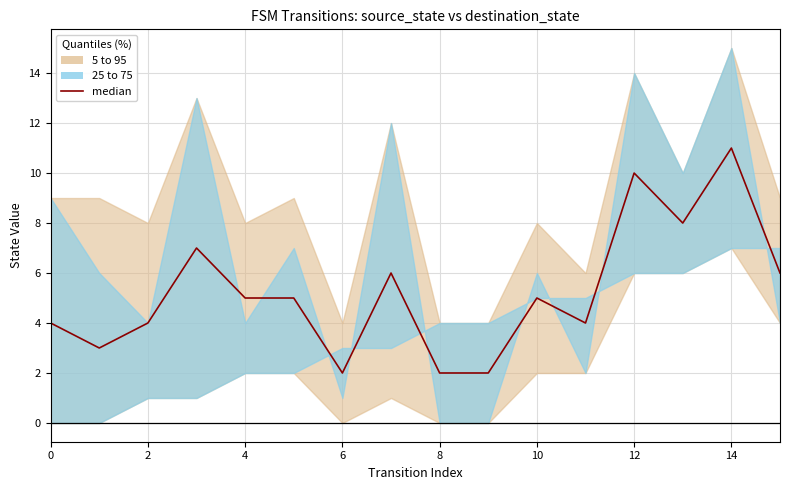

At which category does the chart reach its peak across all series?

14